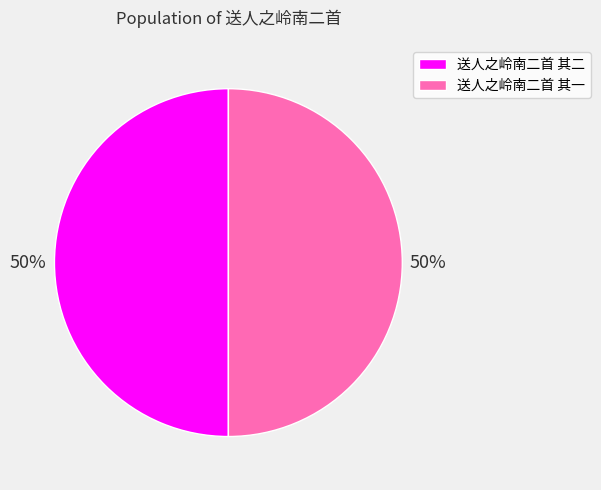

The 送人之岭南二首 其二 slice represents 39% of the pie. True or false?

False